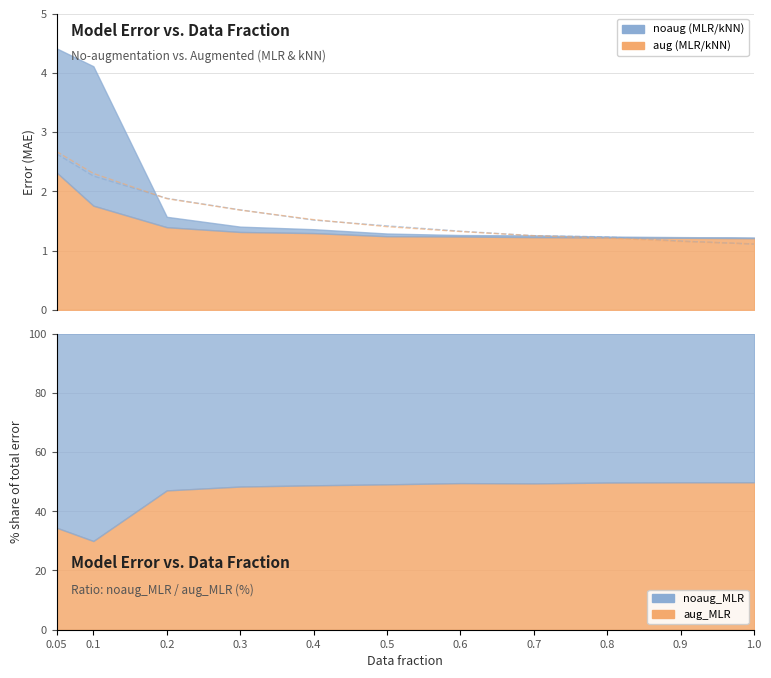

What position from the left is 0.6?

7